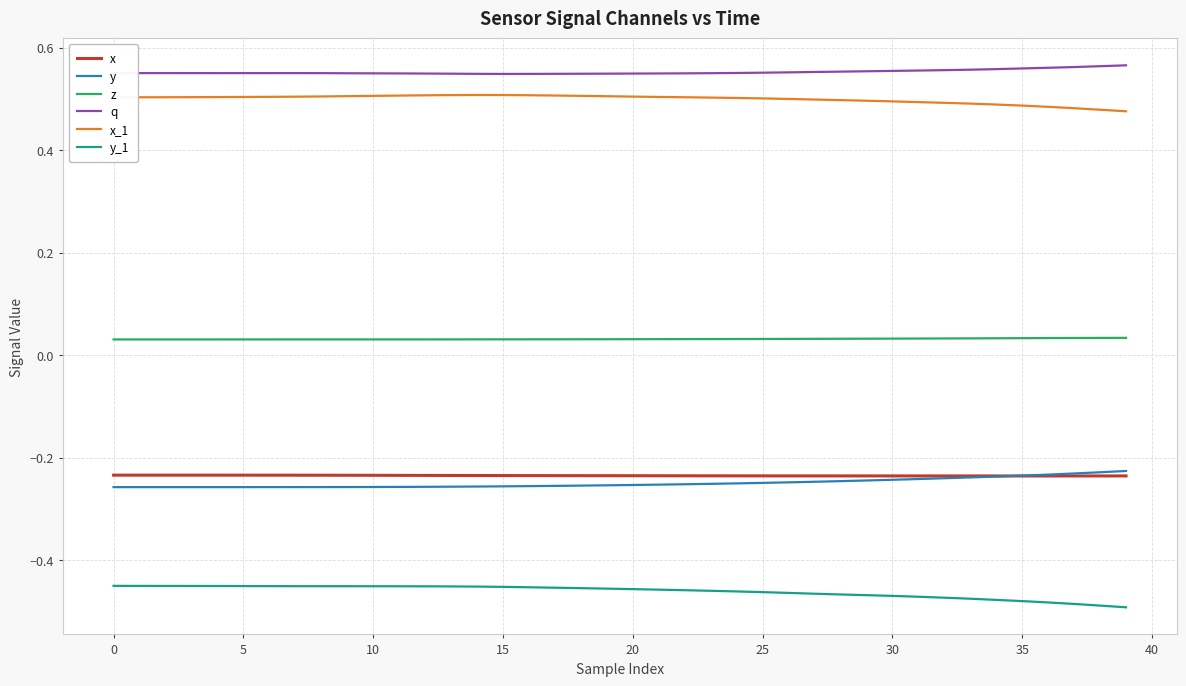

True or false: y and z cross at least once.

False